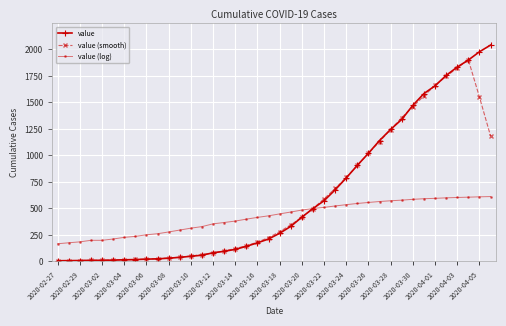

What is the value of the value point at the 24th from the left?

499.0